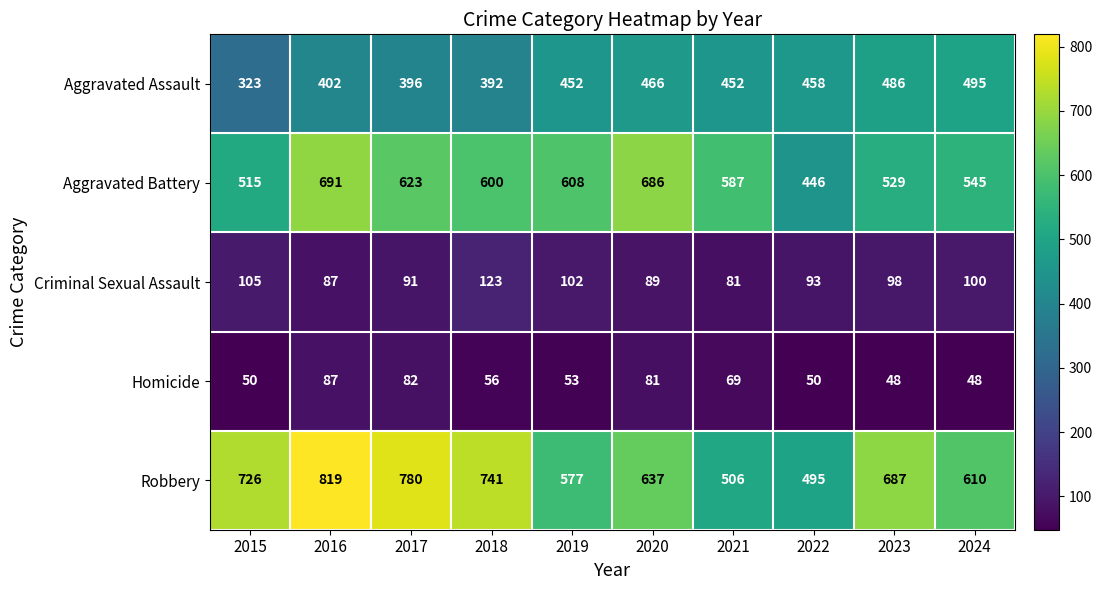

Rank the series at 2020 from lowest to highest value.

Homicide, Criminal Sexual Assault, Aggravated Assault, Robbery, Aggravated Battery